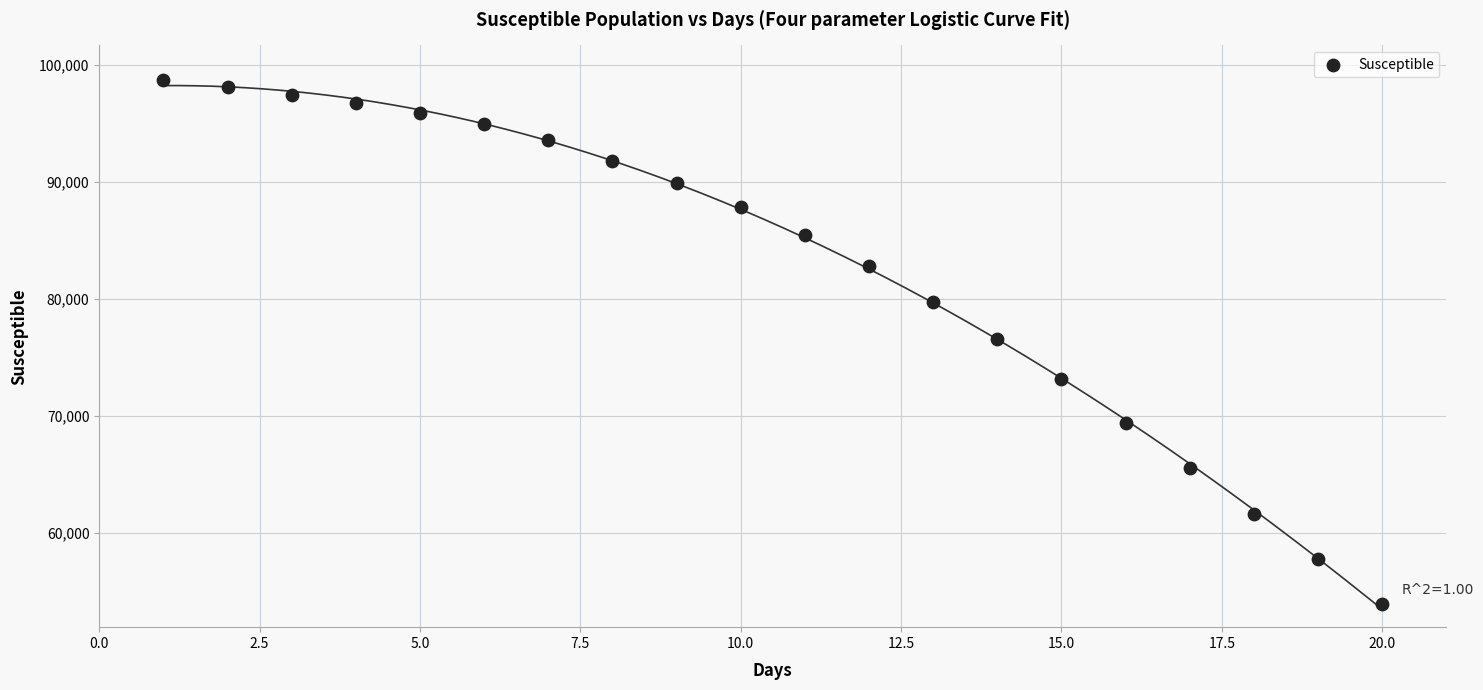

What is the range of Y values (max minus min)?

44732